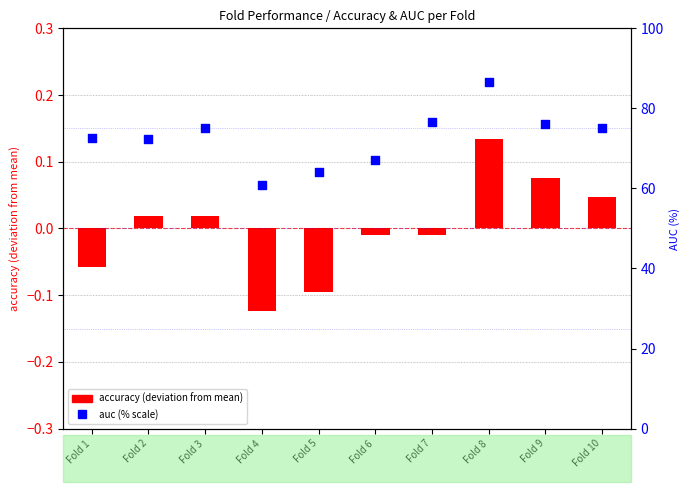

What are all the series names shown in the legend?

accuracy (deviation from mean), auc (% scale)